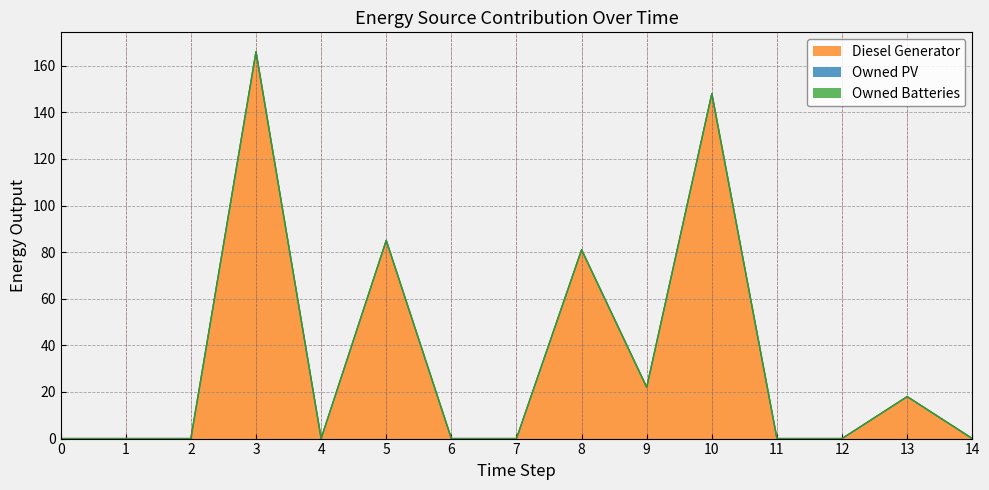

Which has a higher value, 2 or 5?

5